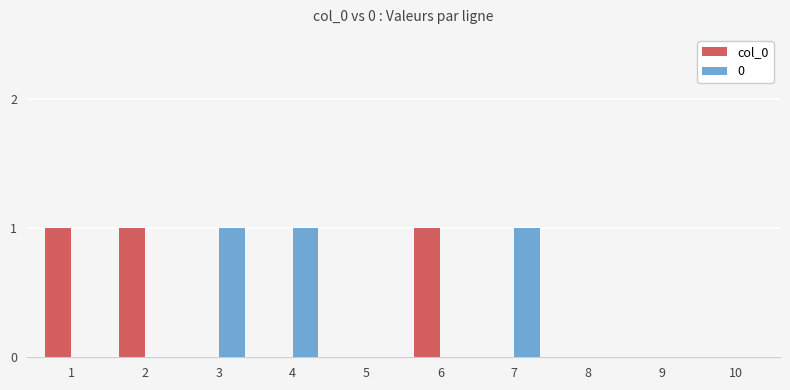

Is the value of col_0 at 6 greater than the value of 0 at 6?

Yes